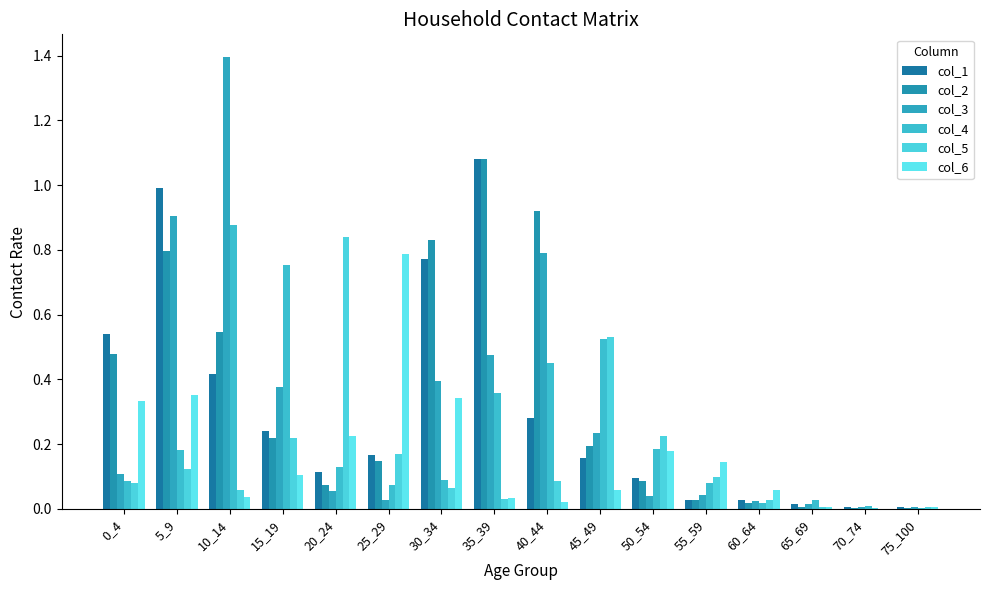

The col_5 series shows 0.1 at 40_44. True or false?

True